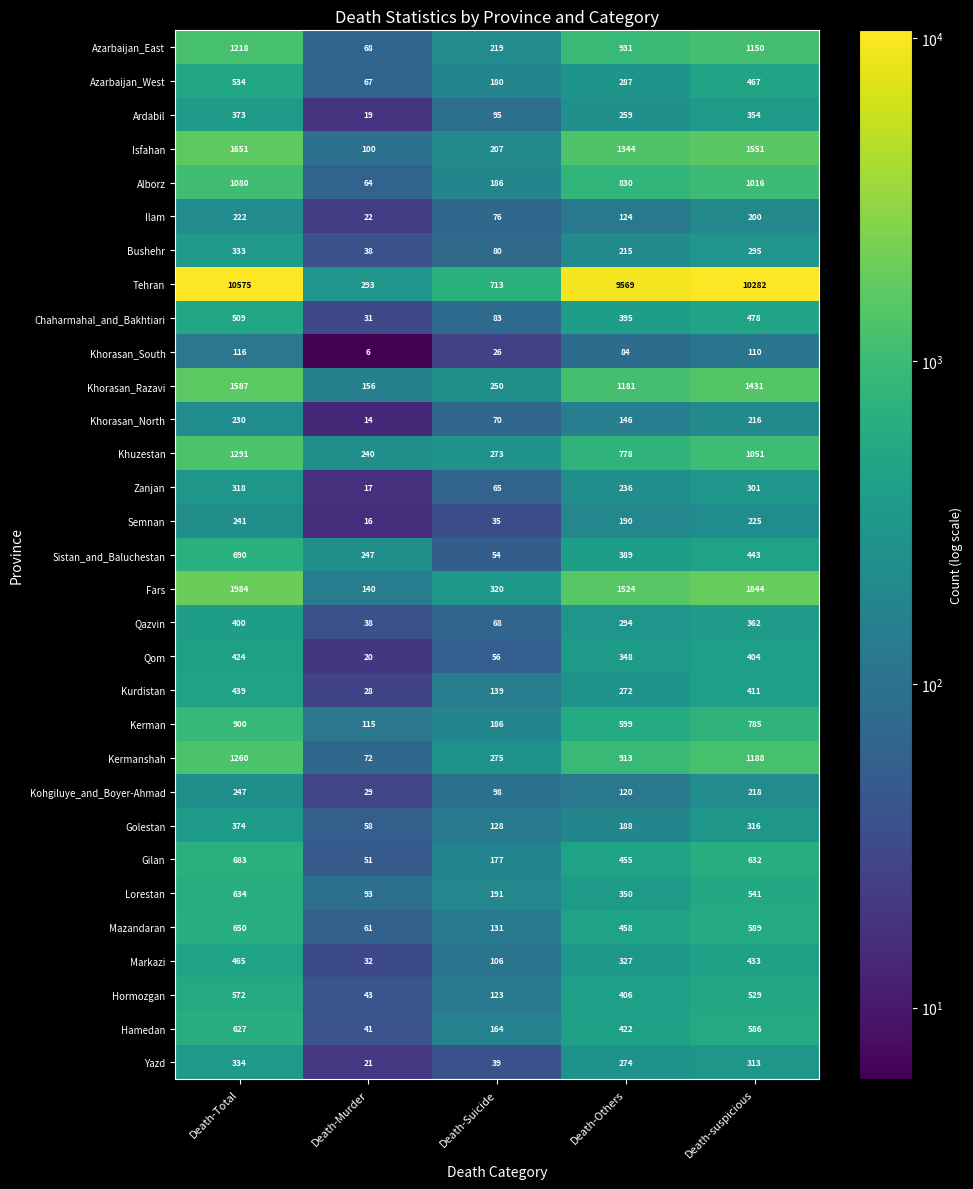

At how many categories does at least one series exceed 446?

4